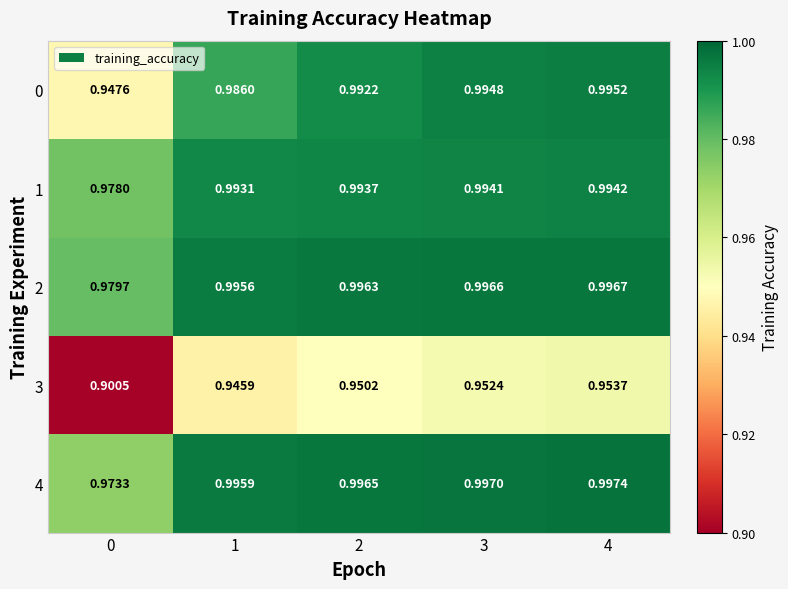

List the series in order of their peak value, highest first.

4, 2, 0, 1, 3